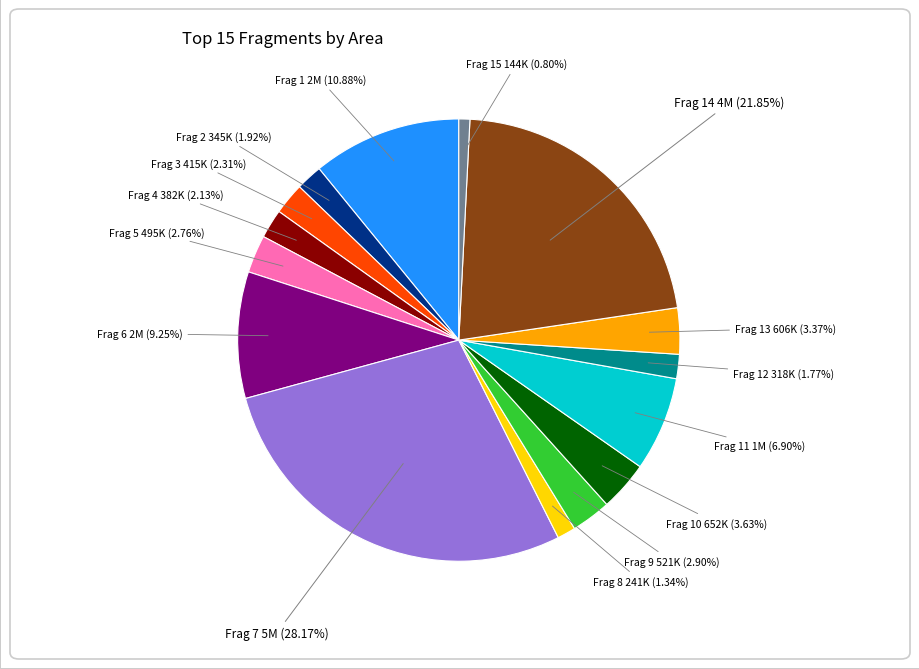

Does Frag 3 account for over 50% of the chart?

No